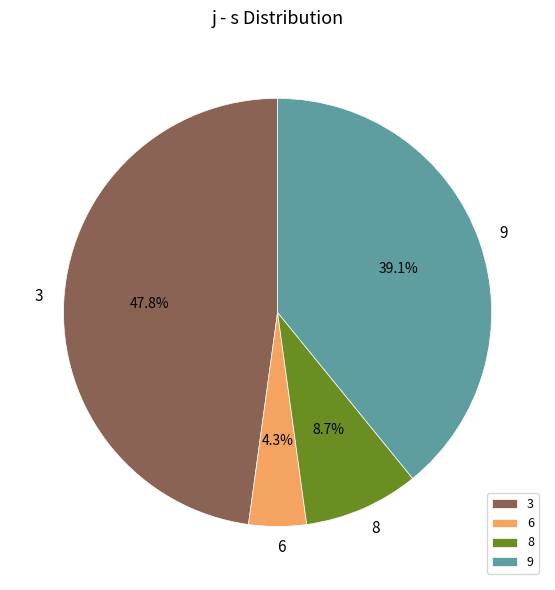

Between 6 and 3, which is larger?

3